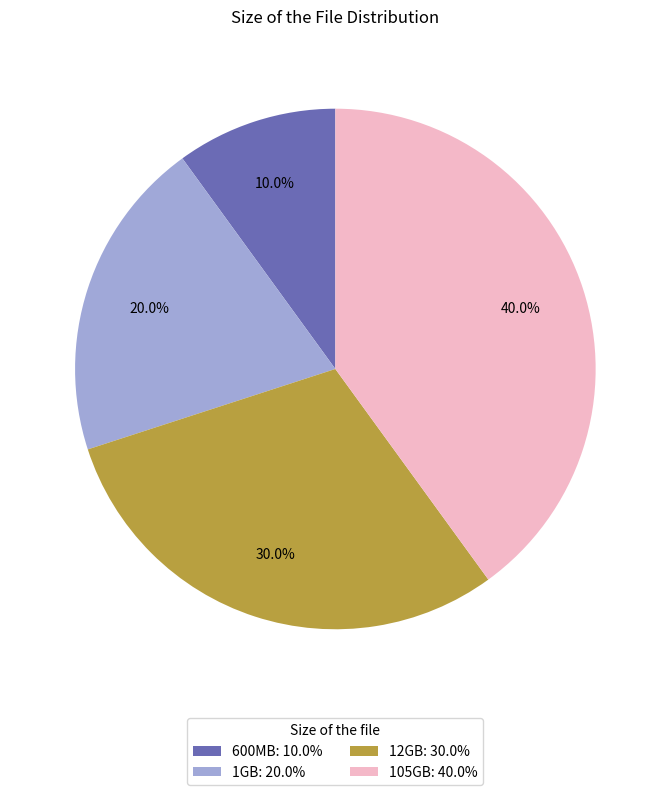

How many segments does this pie chart have?

4